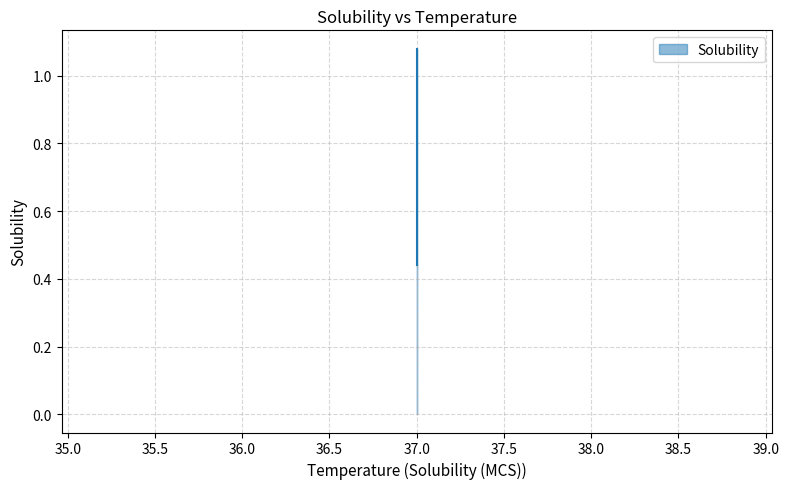

What is the average value?

0.8